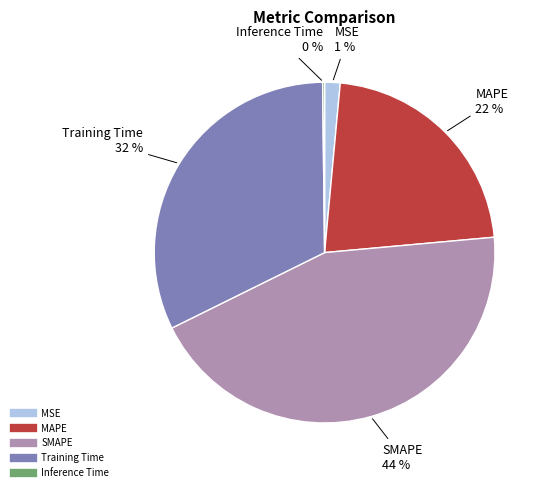

To the nearest percent, what is the difference between the largest and smallest slice percentages?

44%